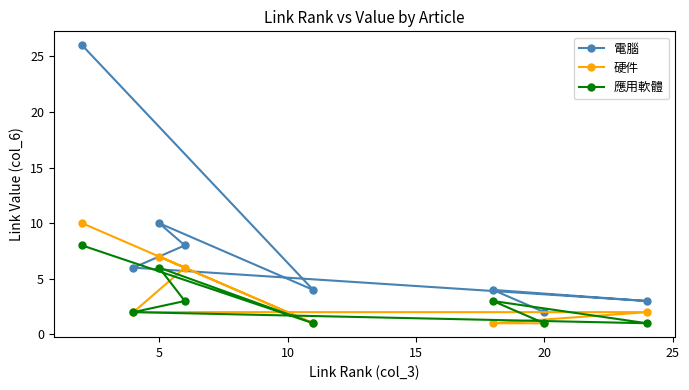

The 電腦 series shows 1 at 20. True or false?

False